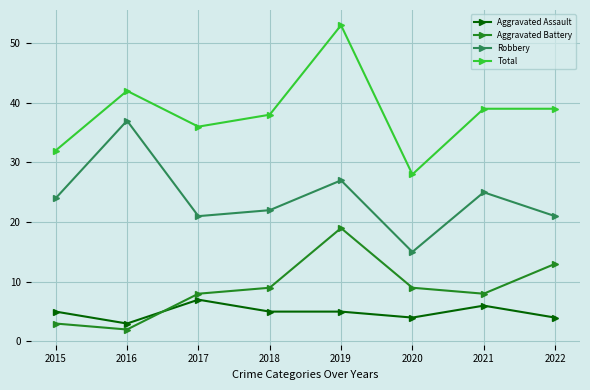

Is this an area chart (filled region under the line)?

No